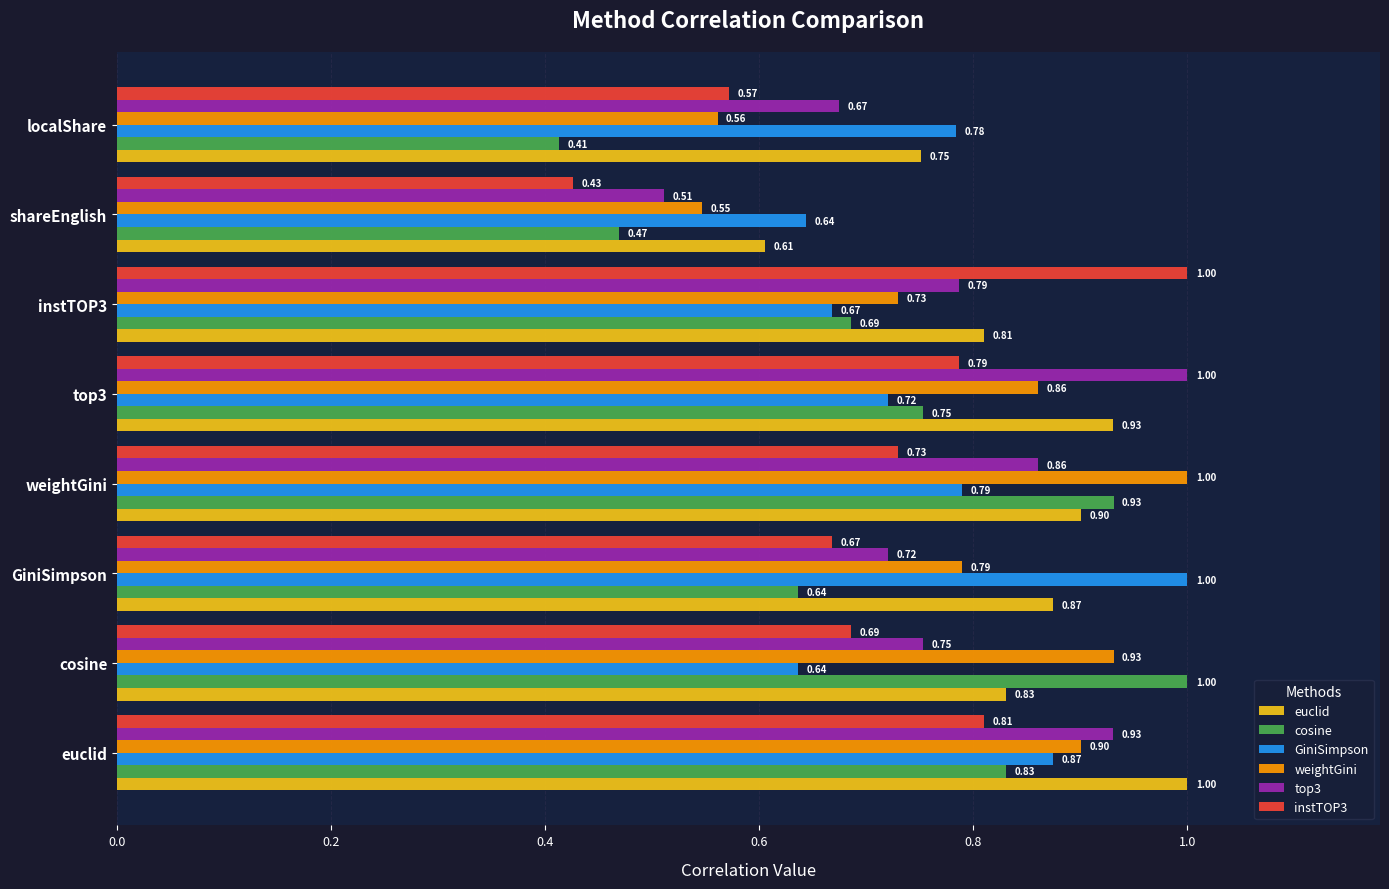

Which series has the widest spread of values?

cosine